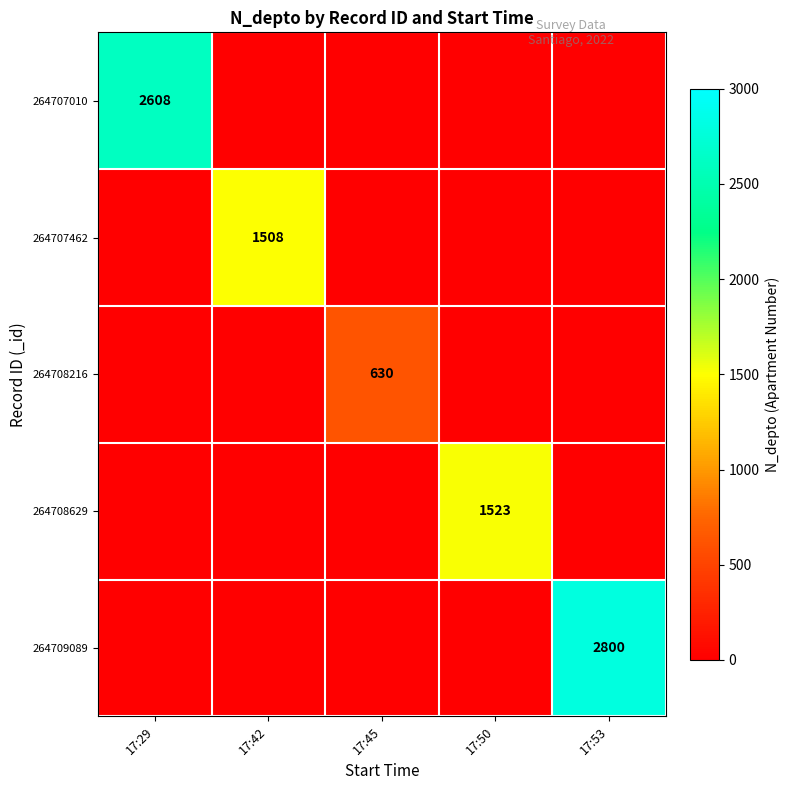

True or false: 264708216 has a value of 630 at 17:45.

True